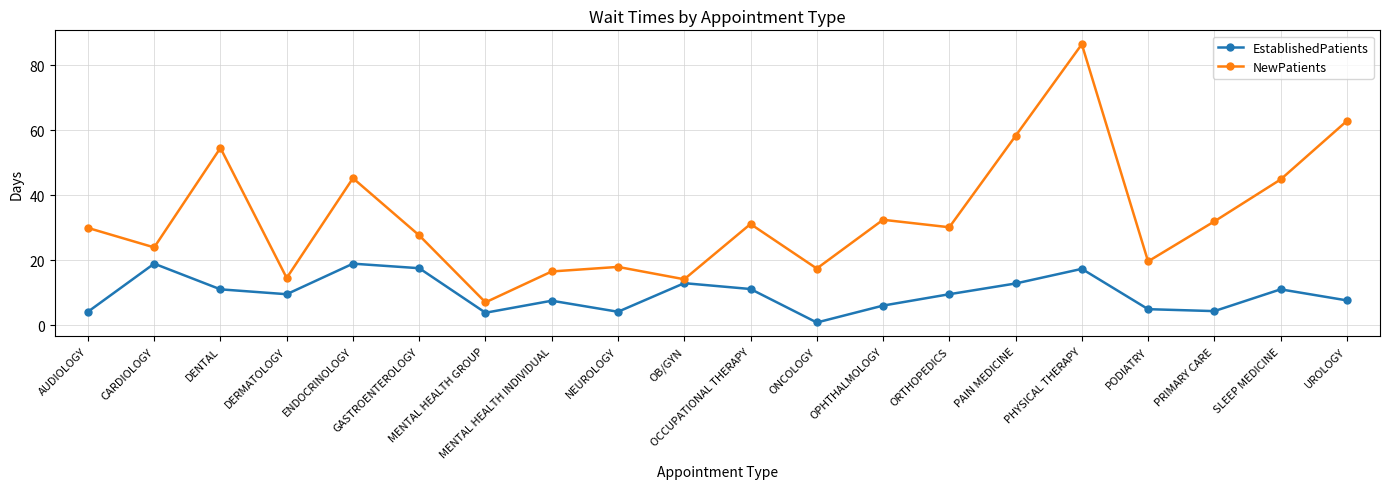

What is the spread (max minus min) of values at NEUROLOGY?

13.8